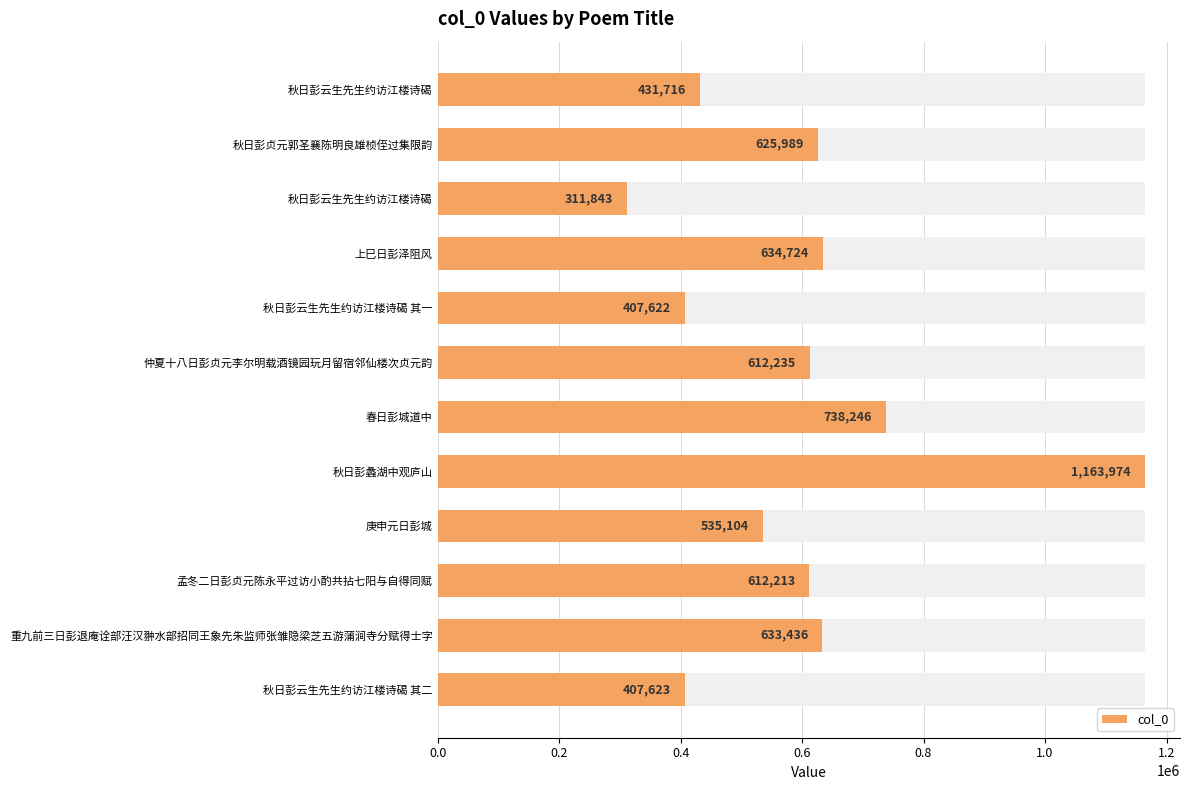

What is the smallest value displayed?

311843